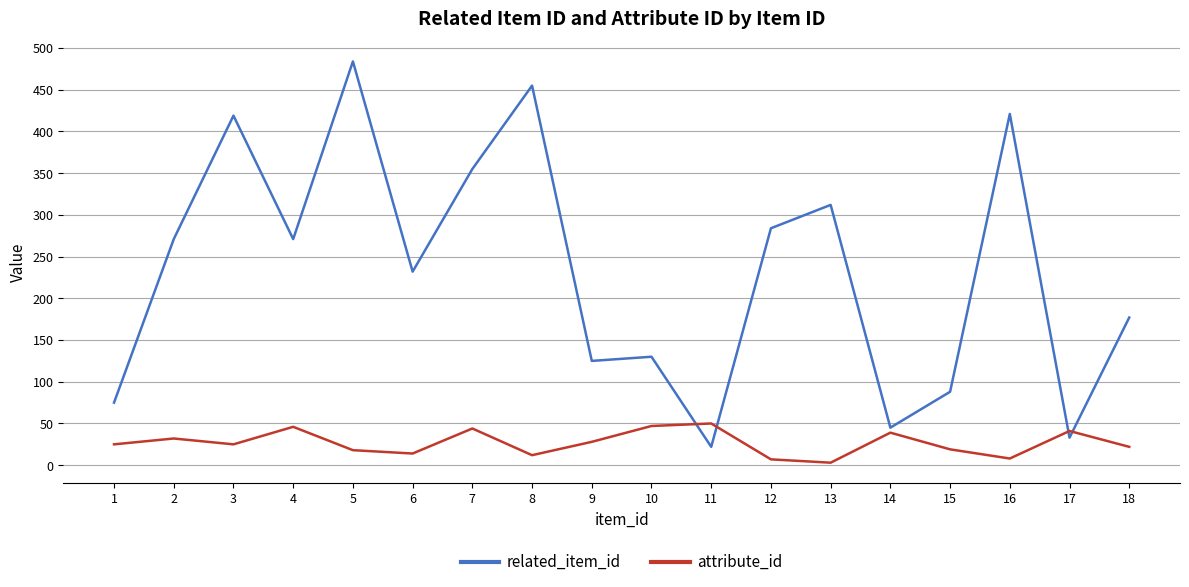

What value does the related_item_id series have at 12, to the nearest 5?

285